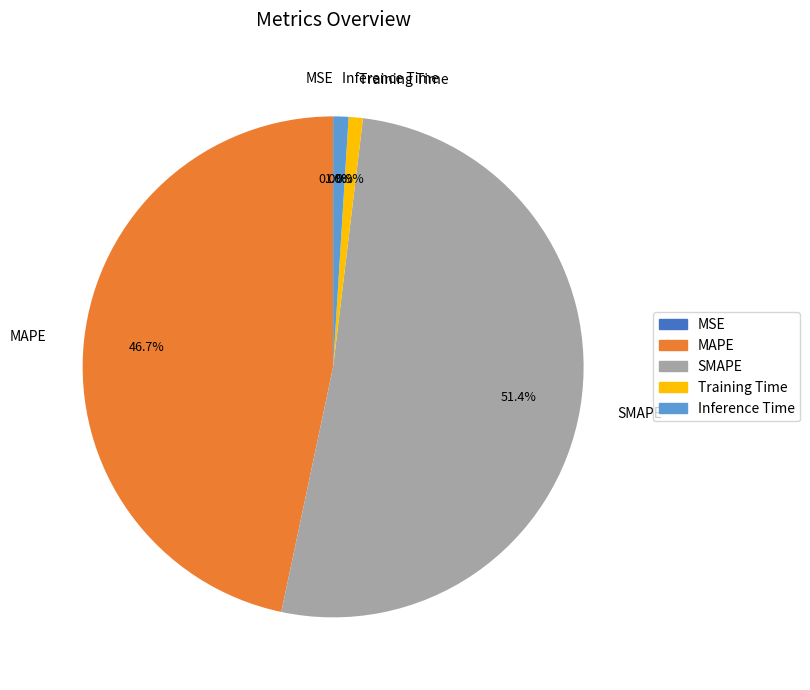

What portion of the pie excludes MAPE?

53.3%